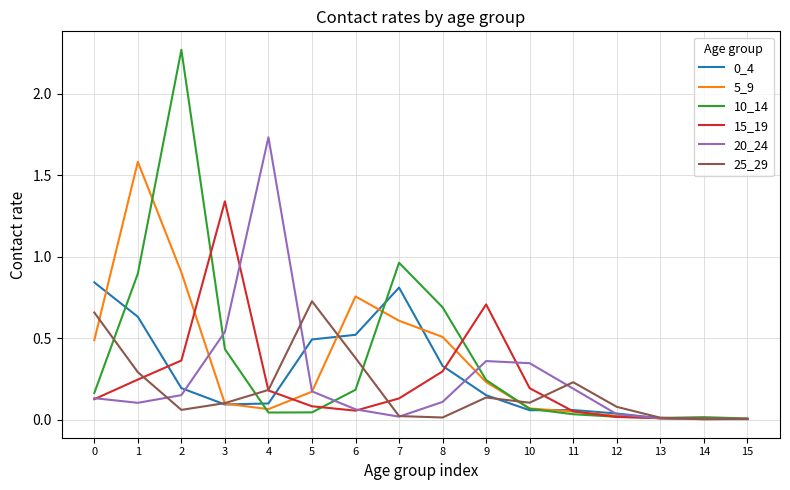

The value of 25_29 at 4 is 0.1. True or false?

False